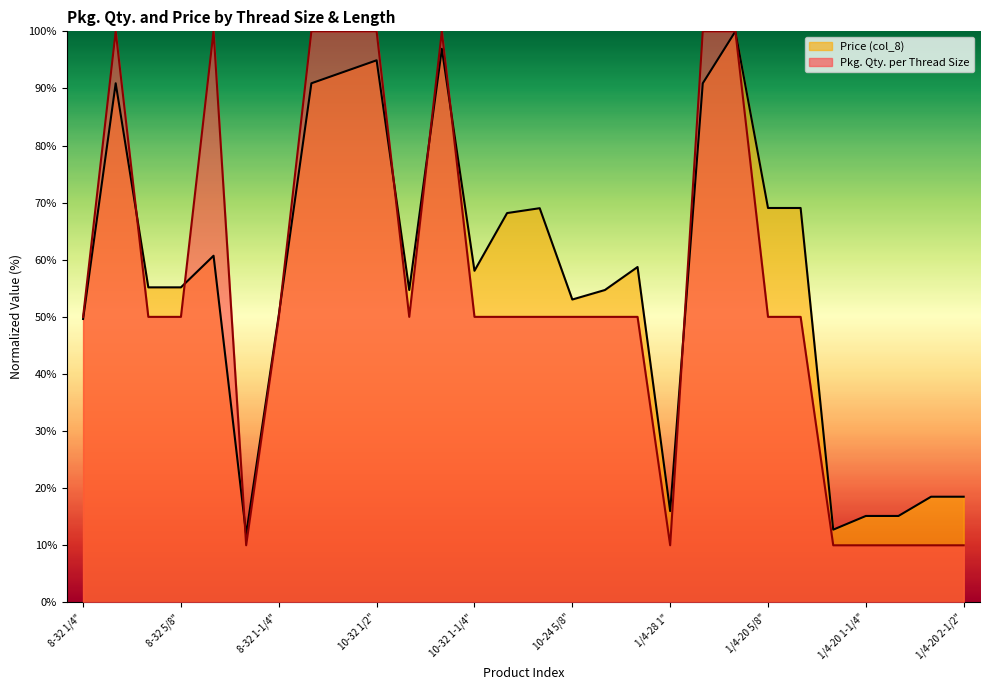

True or false: Price (col_8) has more than 1 interior local peaks.

True